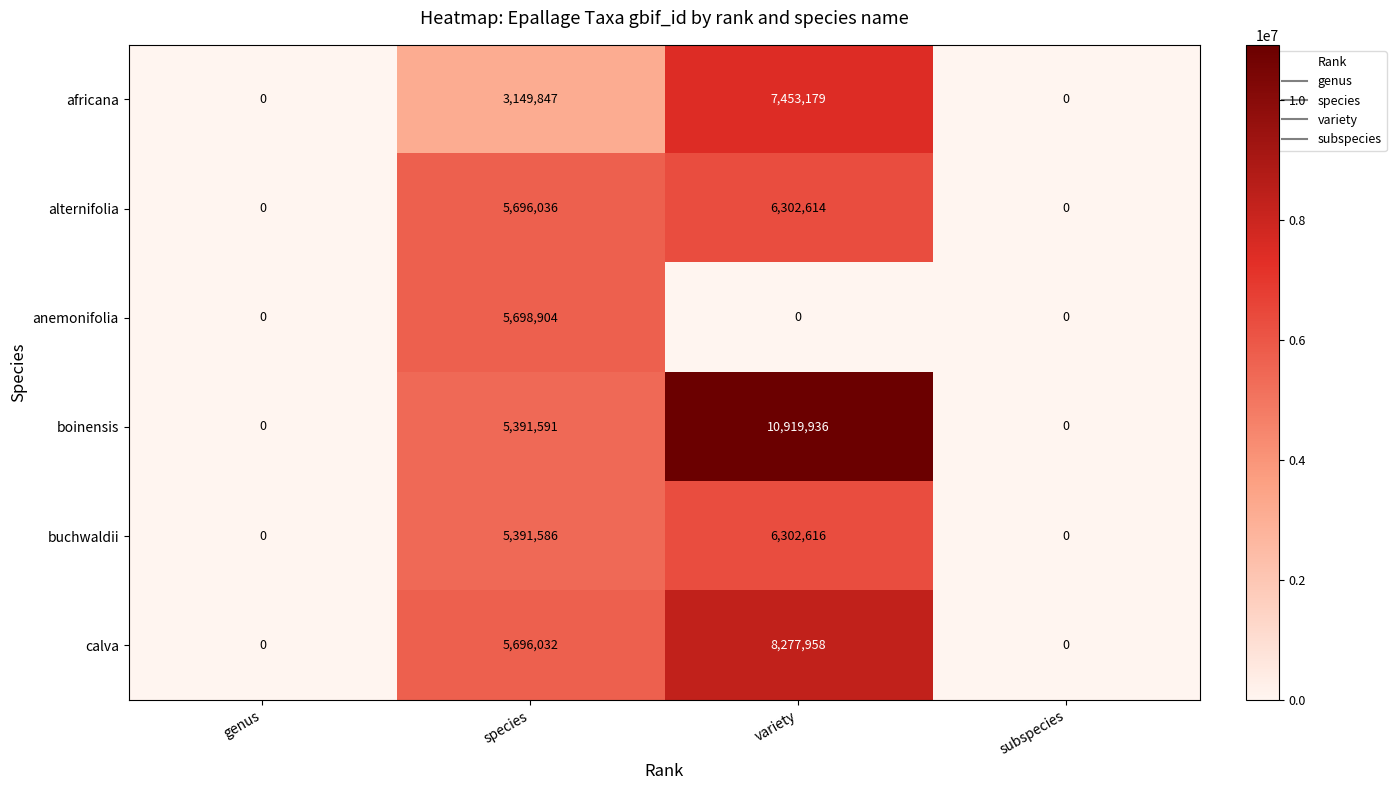

Reading left to right, what are all the values shown in this chart?

africana: genus=0	species=3149847	variety=7453179	subspecies=0
alternifolia: genus=0	species=5696036	variety=6302614	subspecies=0
anemonifolia: genus=0	species=5698904	variety=0	subspecies=0
boinensis: genus=0	species=5391591	variety=10919936	subspecies=0
buchwaldii: genus=0	species=5391586	variety=6302616	subspecies=0
calva: genus=0	species=5696032	variety=8277958	subspecies=0